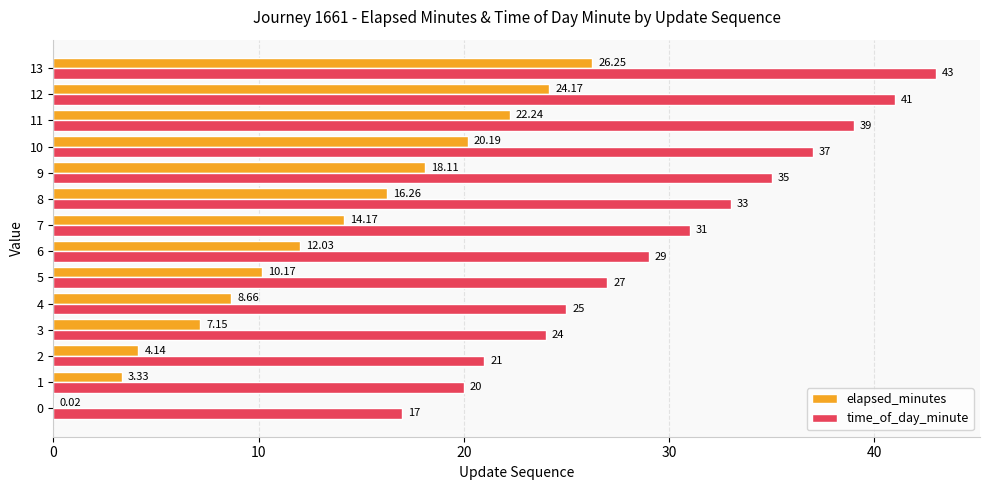

Count the number of categories in the chart.

14